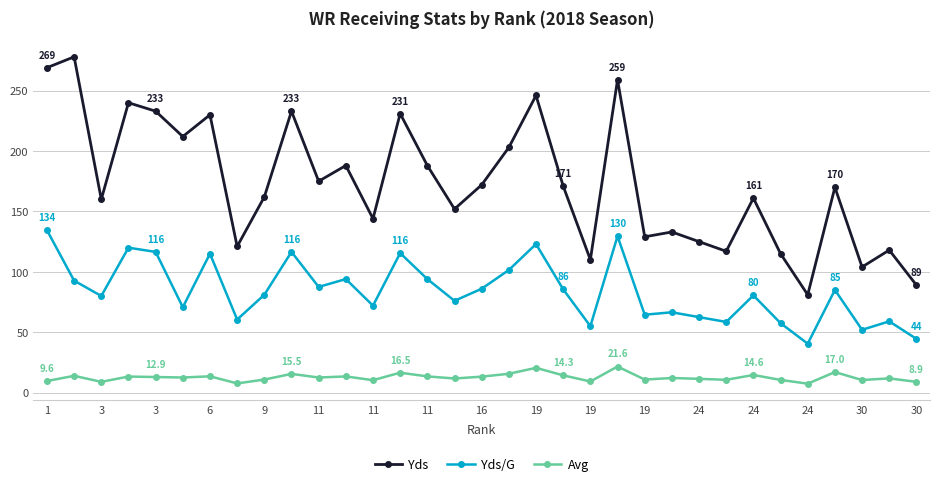

What is the smallest value displayed?

7.4